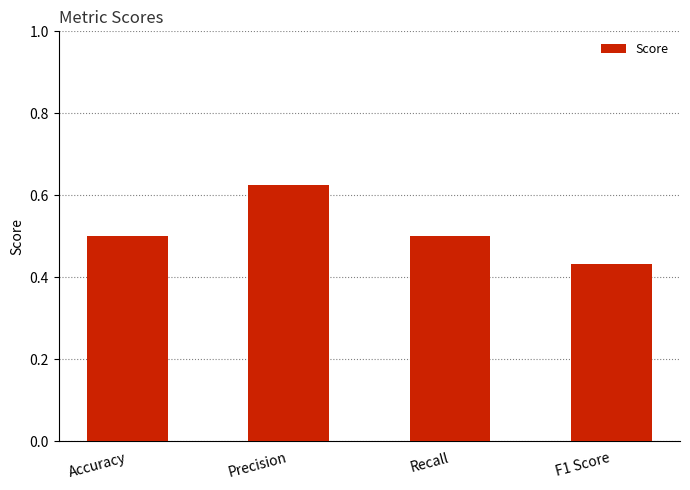

The value at Recall is 0.7. True or false?

False